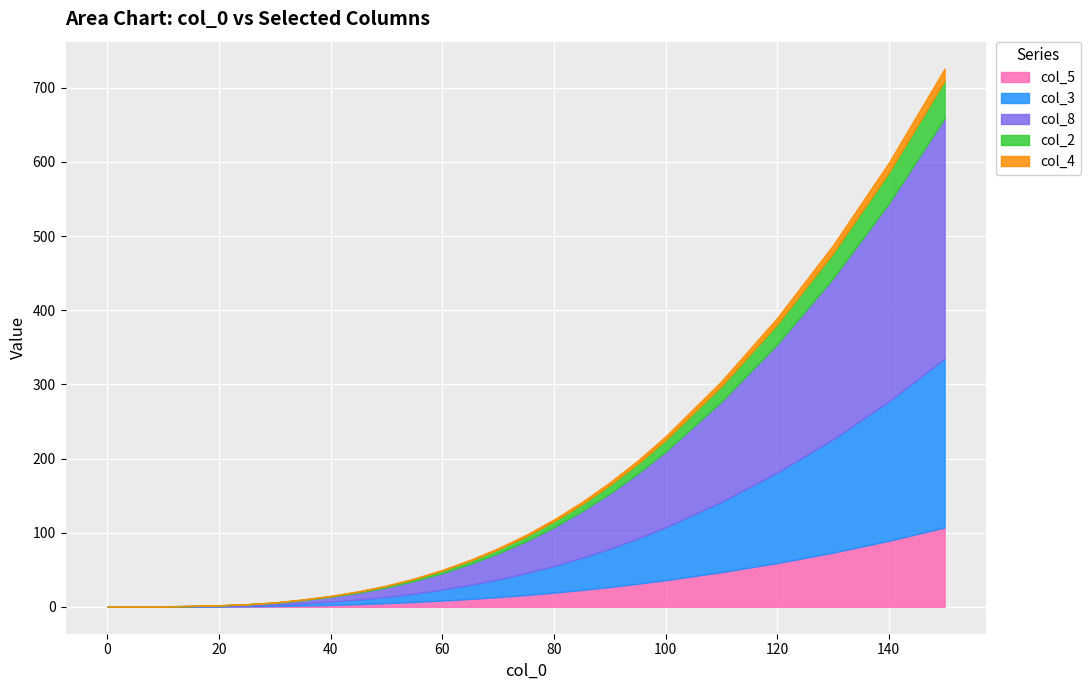

True or false: col_8 has a value of 87.4 at 95.

True